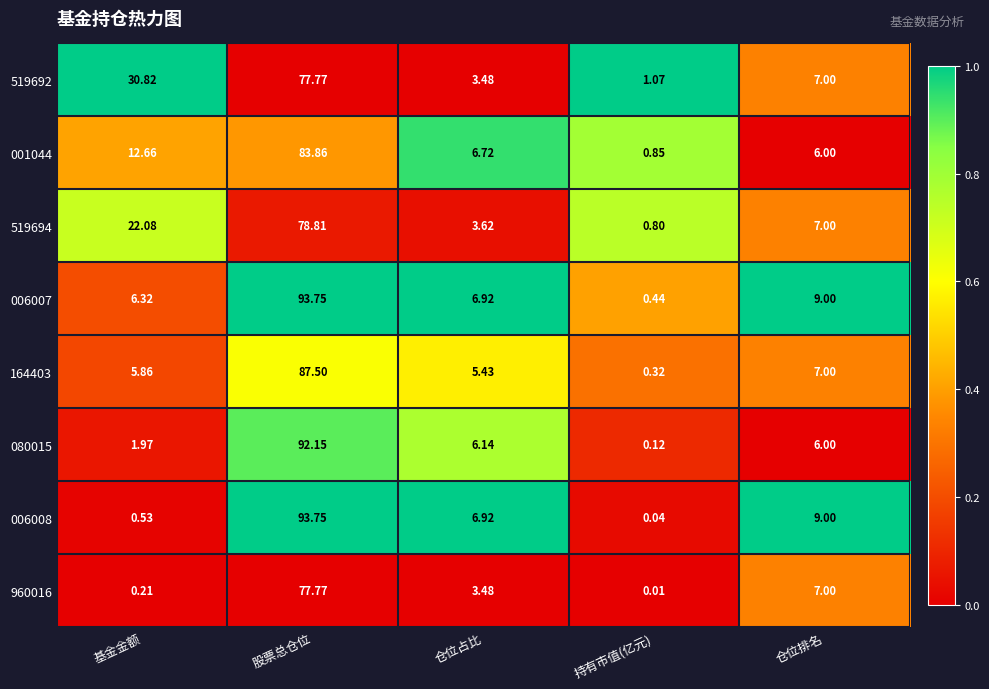

Is the value of 519692 at 仓位占比 greater than the value of 960016 at 基金金额?

Yes